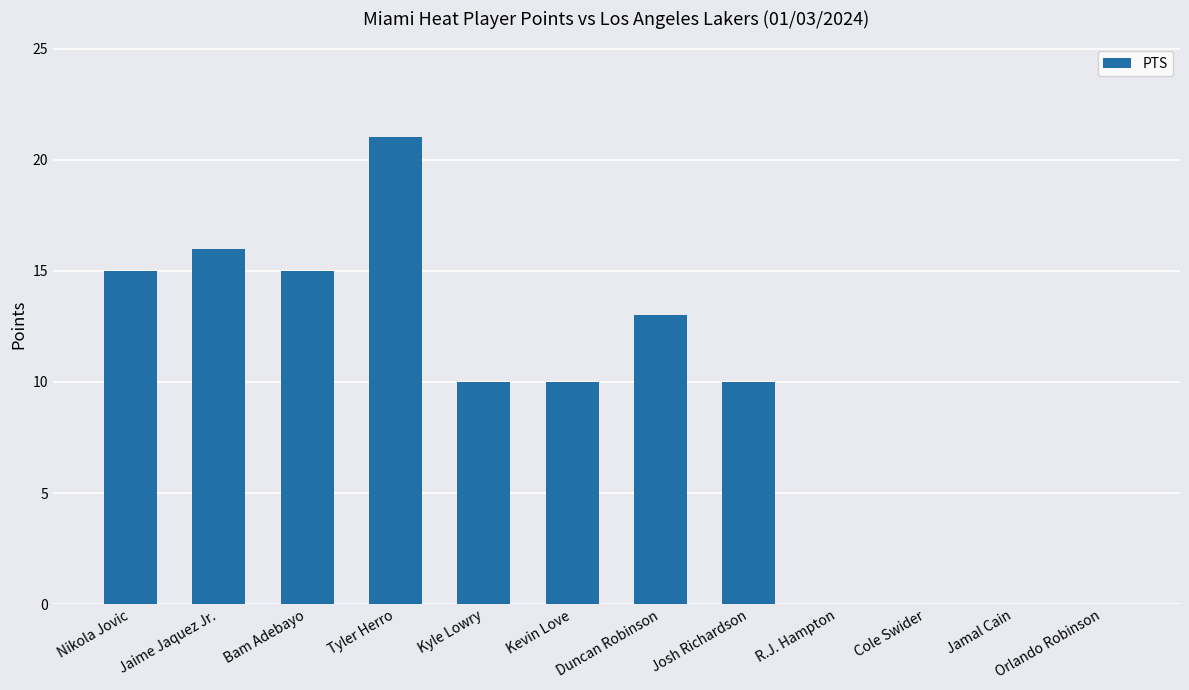

What is the approximate value at Tyler Herro?

21